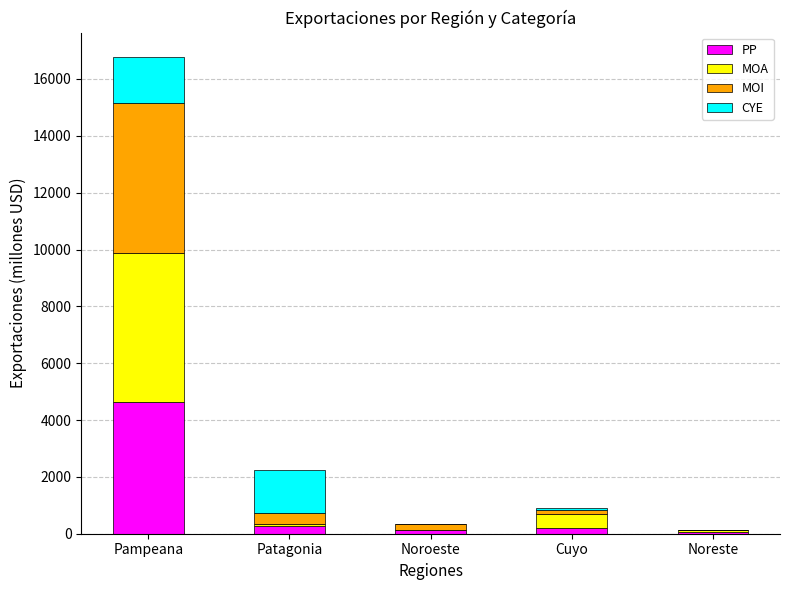

At which category is the sum across all series the highest?

Pampeana